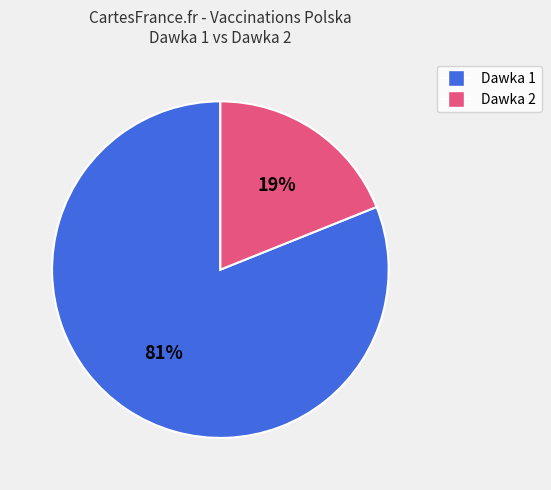

To the nearest percent, what is the difference between the largest and smallest slice percentages?

62%